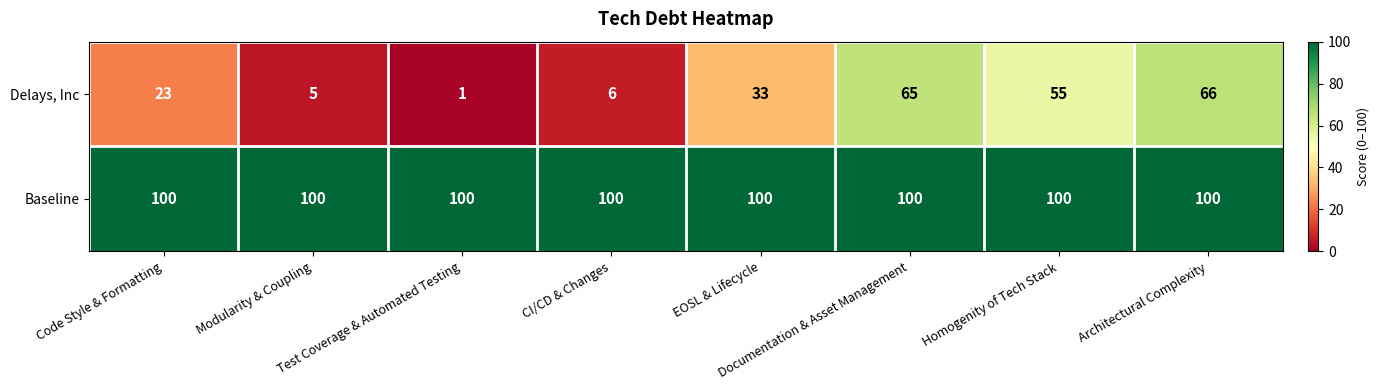

List the series in order of their overall mean, highest first.

Baseline, Delays, Inc